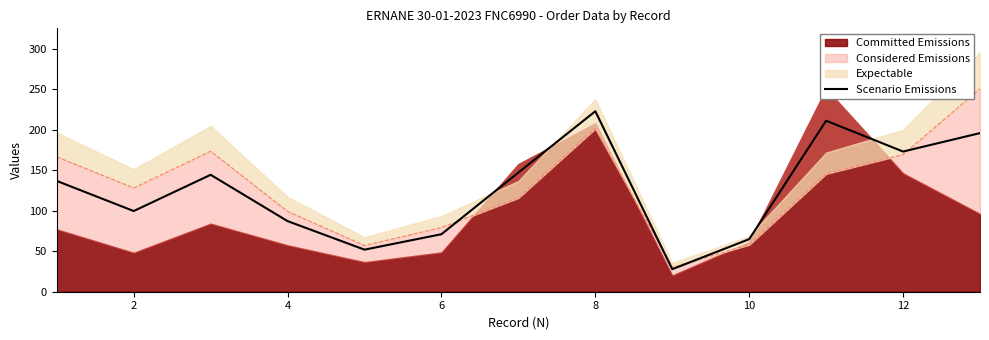

Which category has the highest value in the Scenario Emissions series?

8